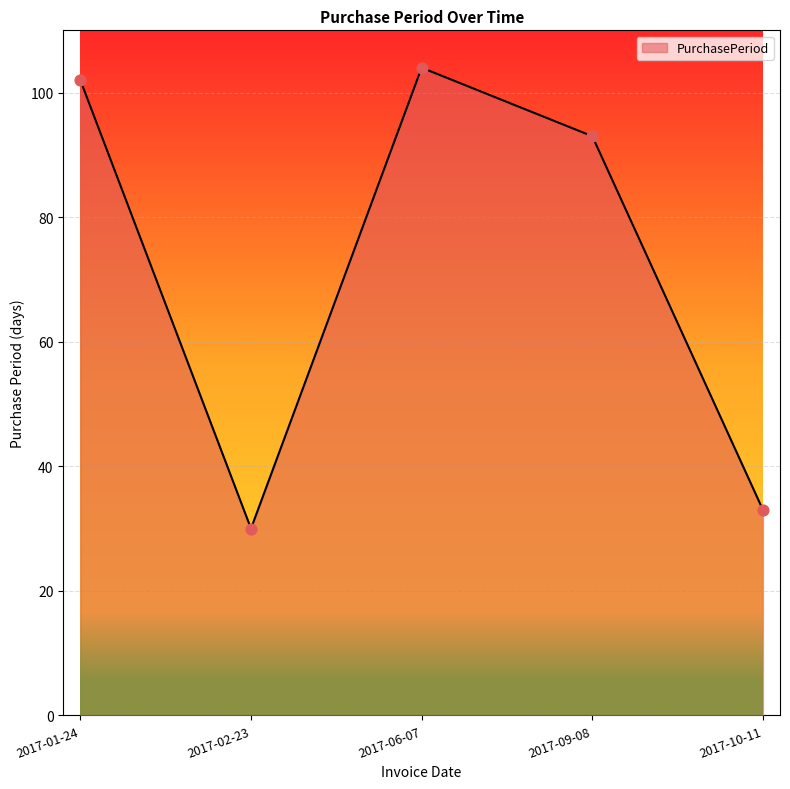

What is the change in value from 2017-02-23 to 2017-06-07?

+74